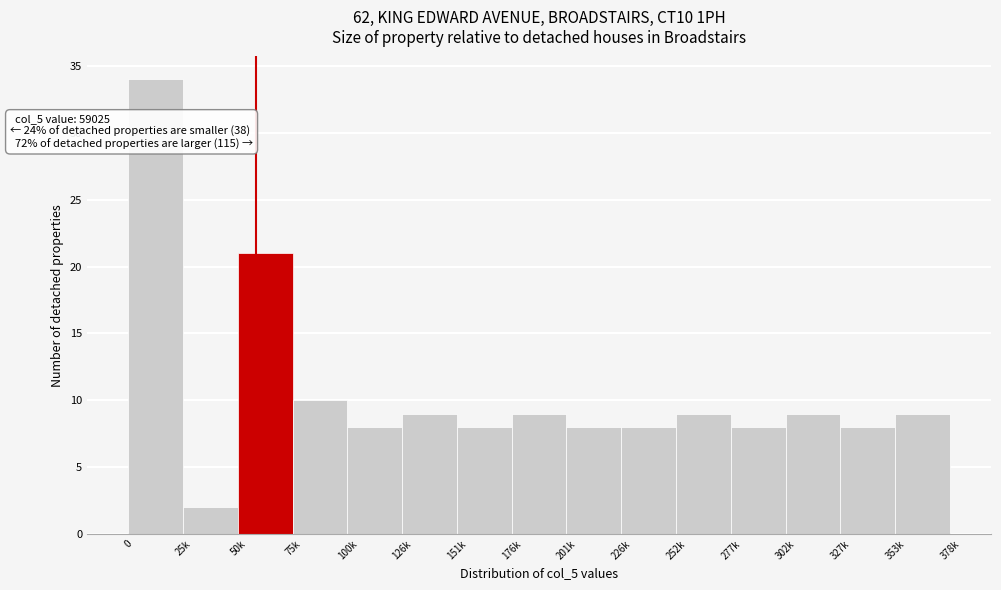

Reading left to right, transcribe all the data shown in this chart.

34	2	21	10	8	9	8	9	8	8	9	8	9	8	9